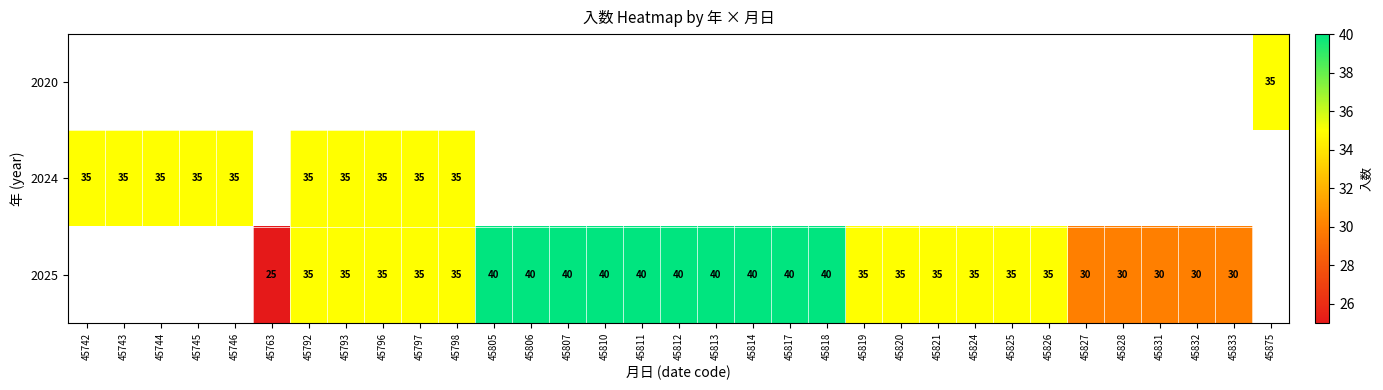

The 2025 series shows 15 at 45818. True or false?

False